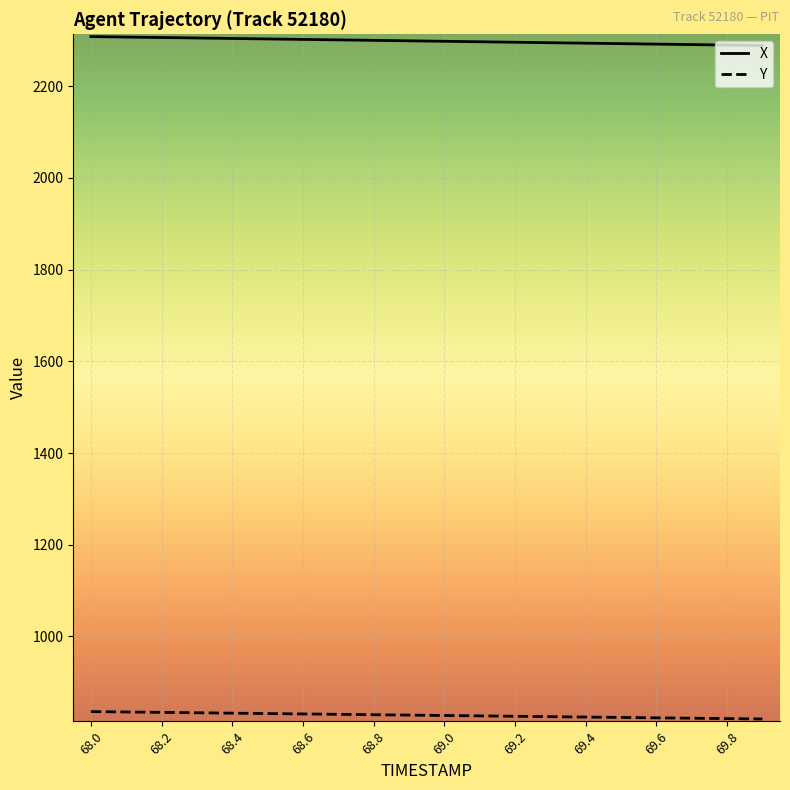

True or false: X and Y intersect in this chart.

False